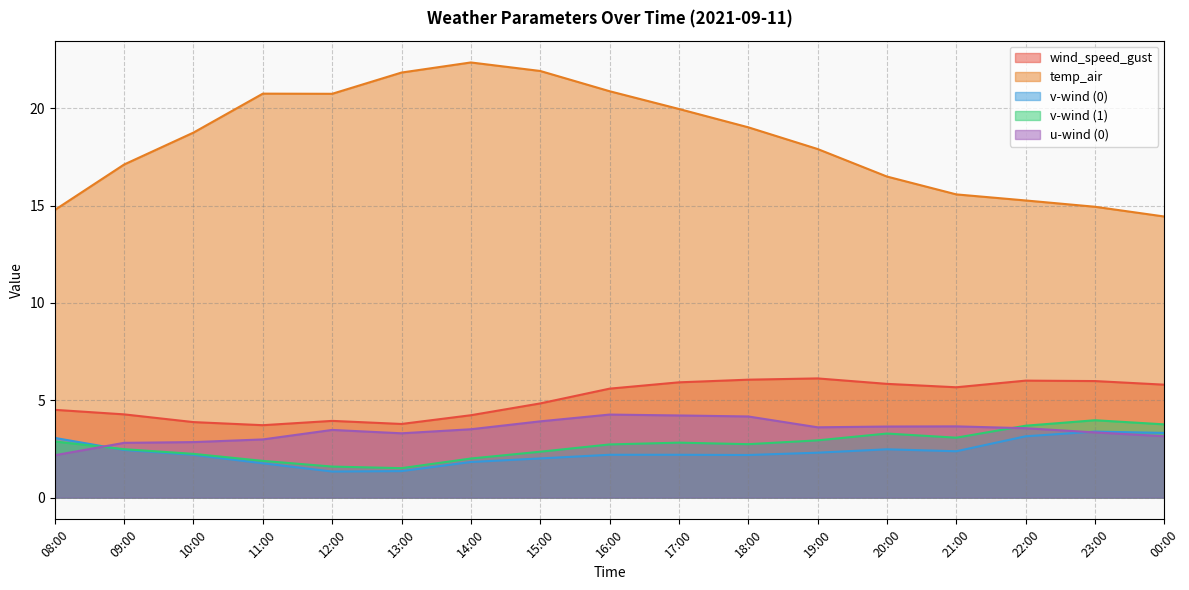

What is the difference between the highest and lowest values at 22:00?

12.1